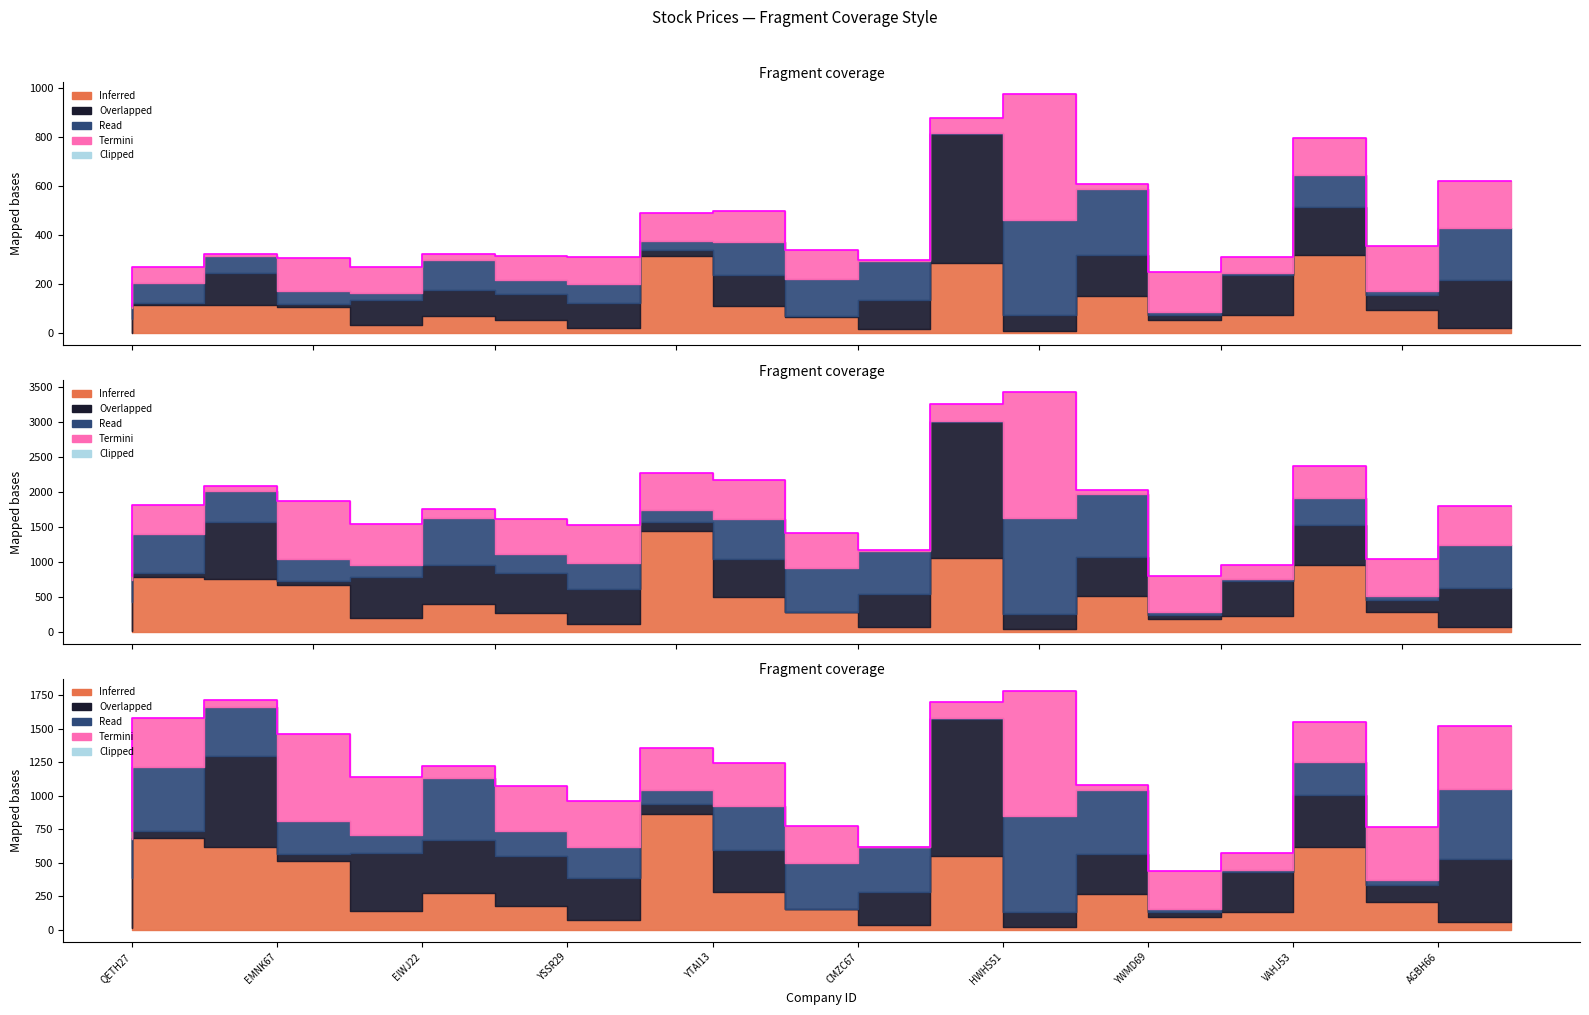

Does the chart display data point markers on the line(s)?

No